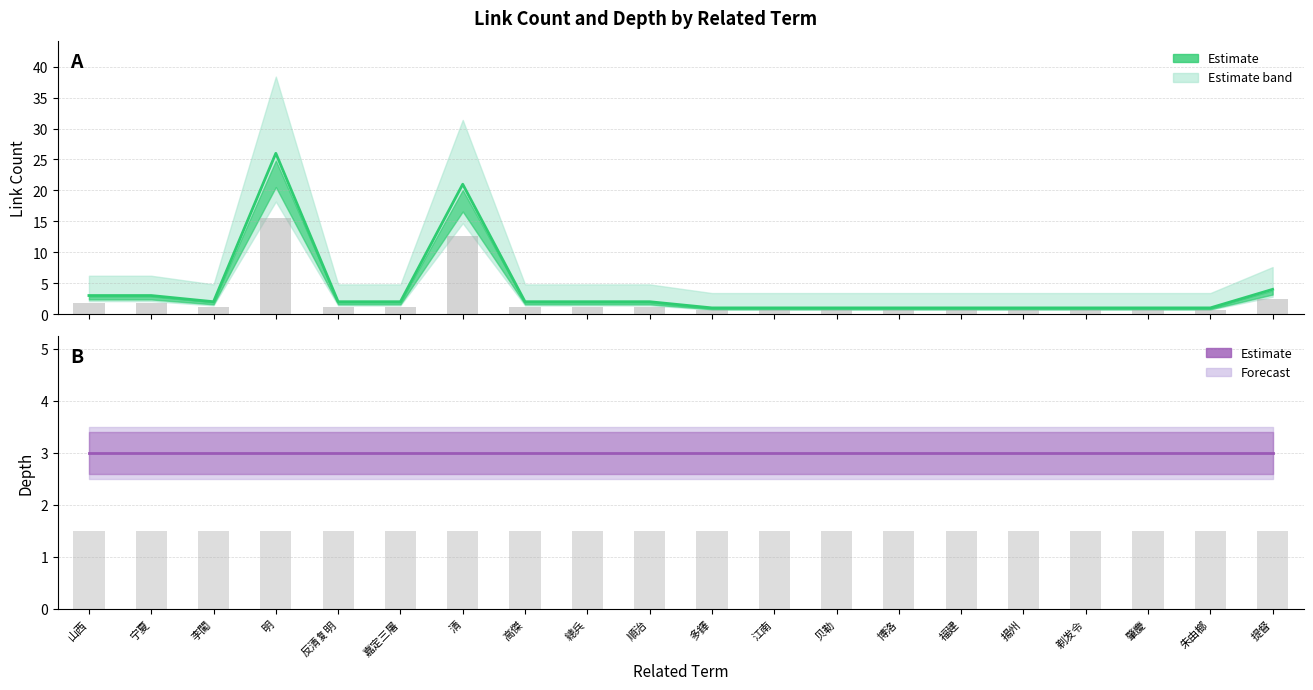

Rank the series by their average value, from highest to lowest.

link_count, depth